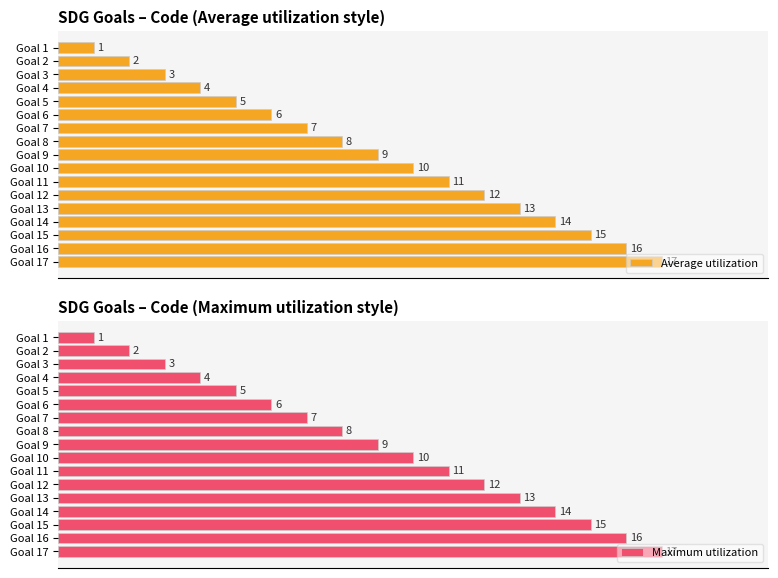

What is the sum of all Maximum utilization values?

153